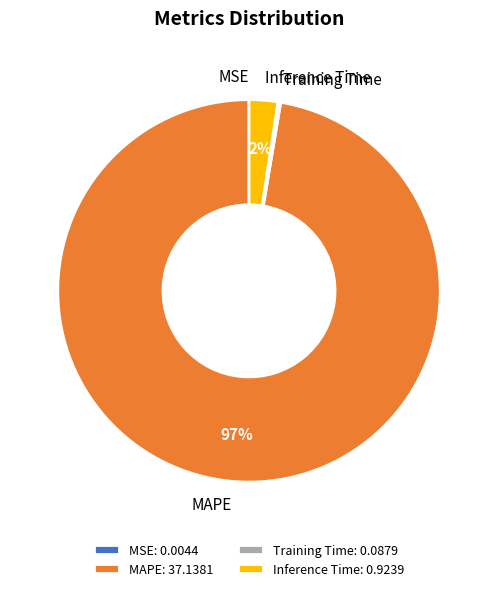

Which has a higher value, Inference Time or MAPE?

MAPE